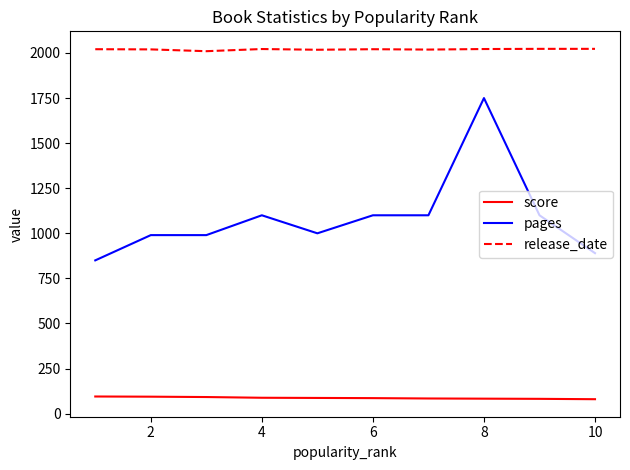

In release_date, how many points are lower than both neighbors (excluding endpoints)?

3